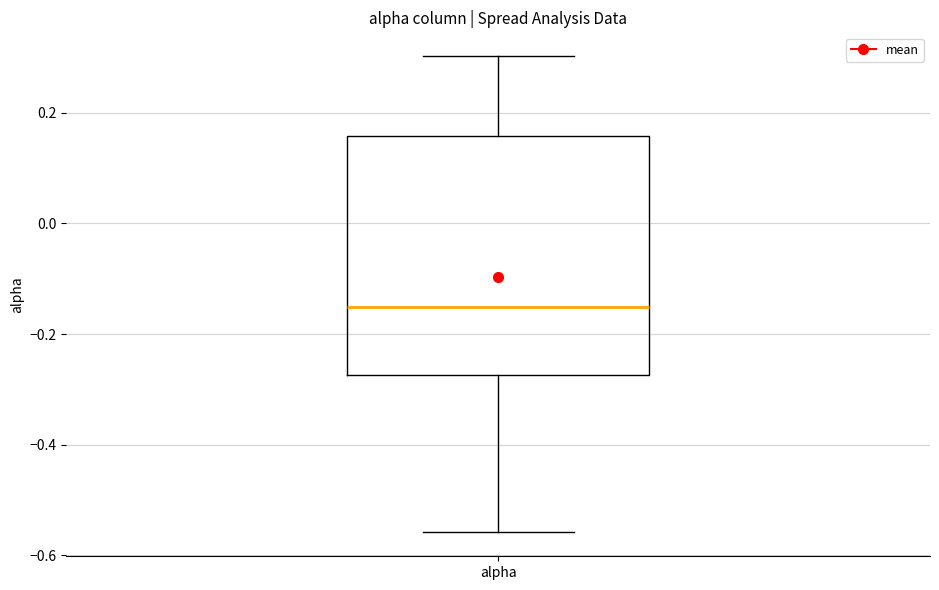

Read this box plot against the y-axis: the position of the median line, the range covered by the box, and the ends of both whiskers. The values are not printed on the chart, so give them approximately, as read against the axis.

median -0.16, box -0.28 to 0.16, whiskers -0.56 to 0.30